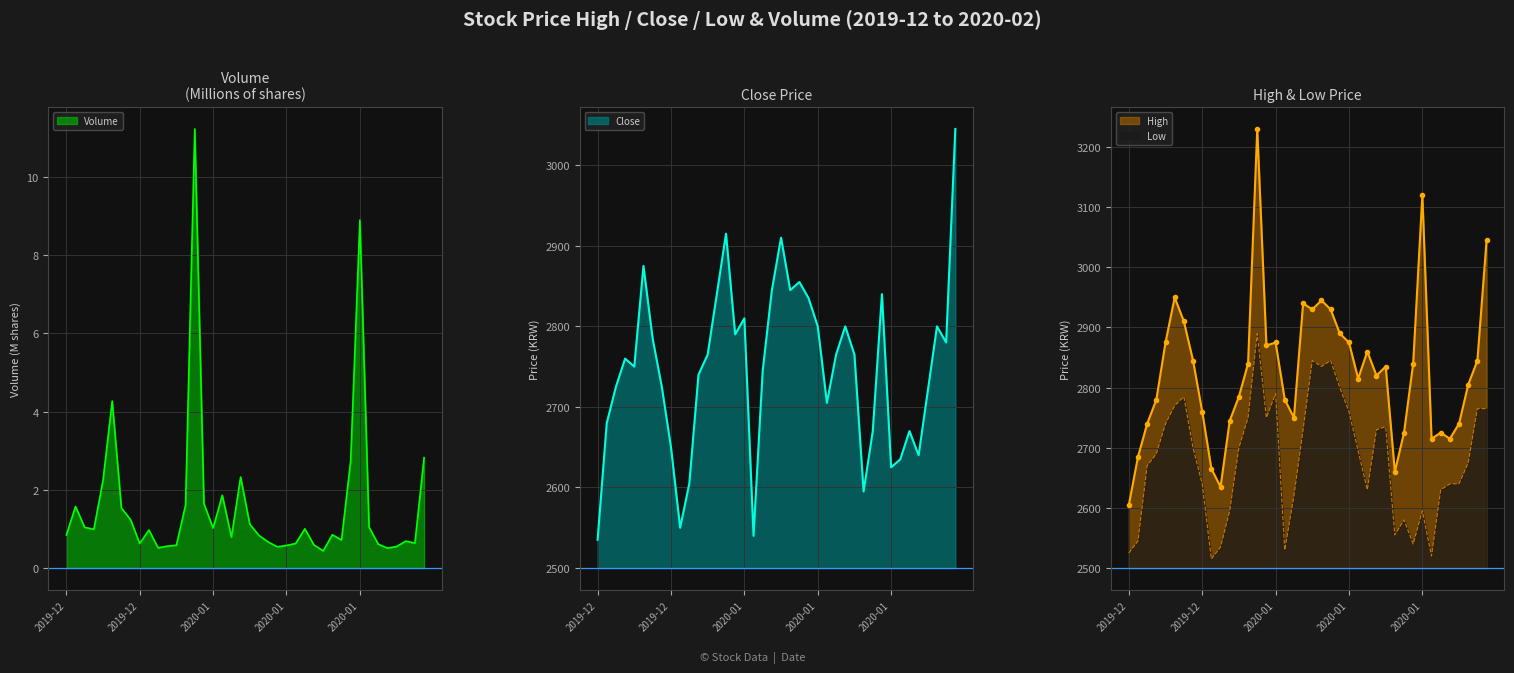

Is the value of Low at 2019-12-16 greater than the value of Close at 2019-12-30?

No